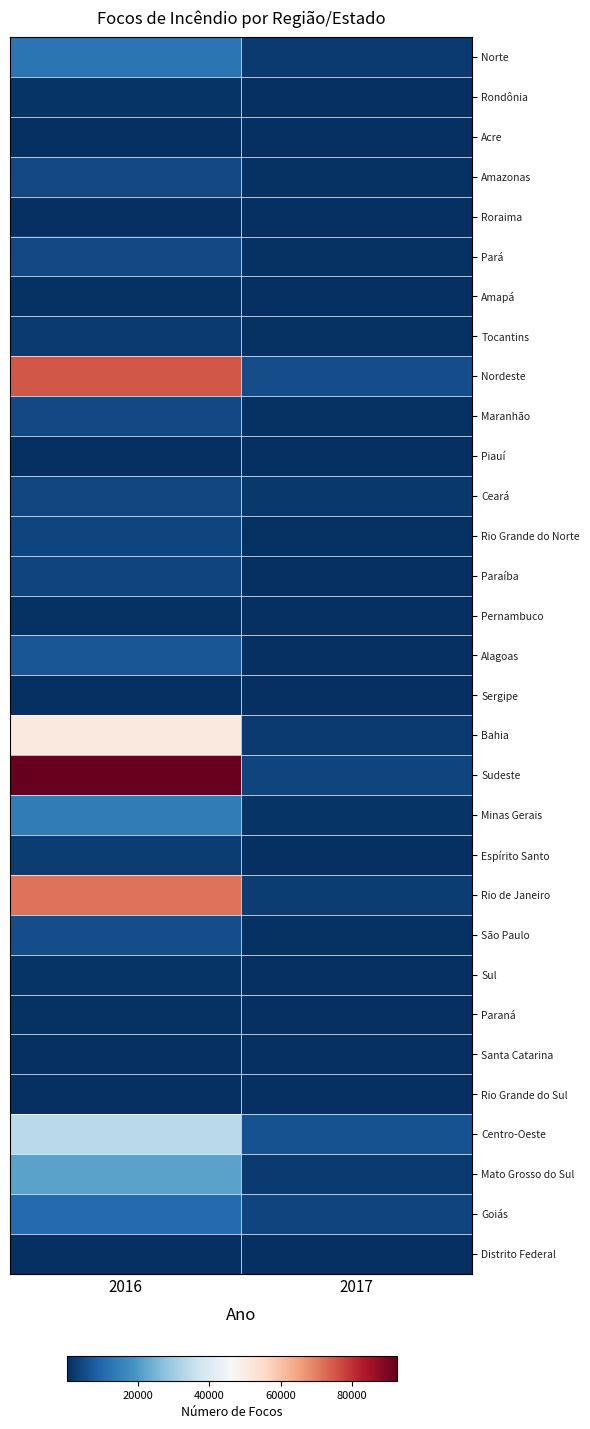

Which label corresponds to the smallest value in the chart?

2017